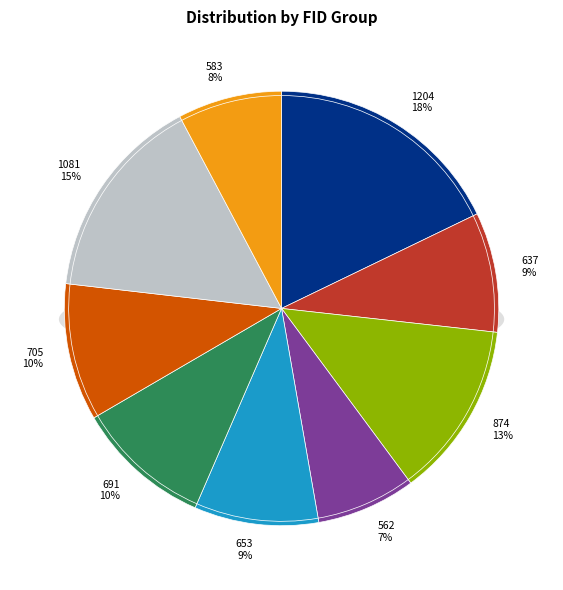

True or false: 583 accounts for 8% of the total.

True